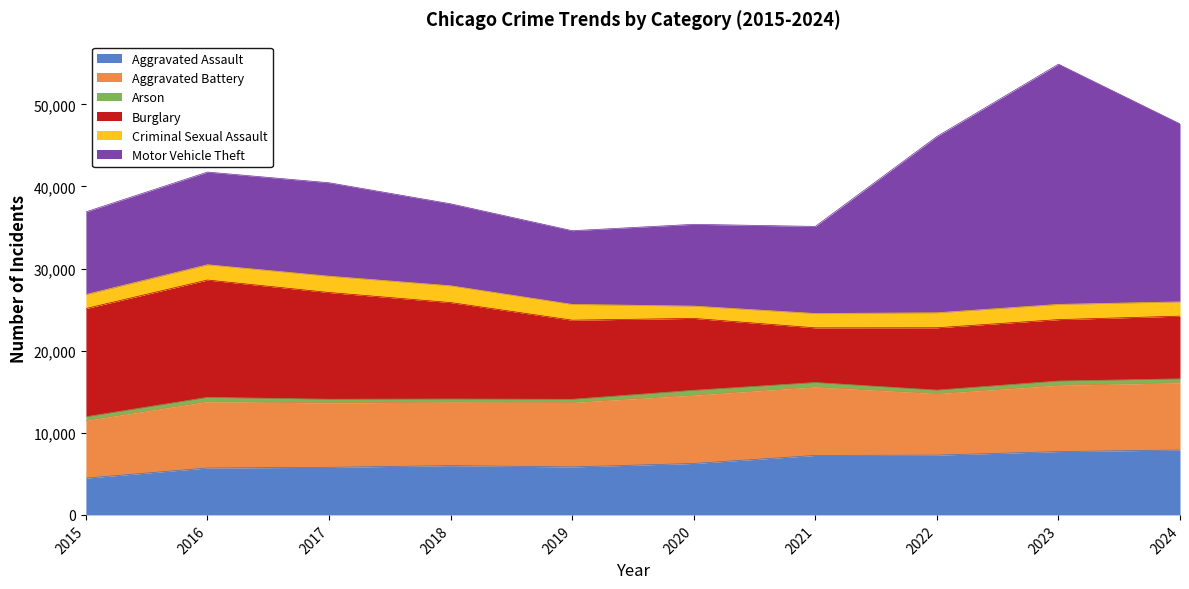

Reading right to left, transcribe all the data shown in this chart.

Aggravated Assault: 7900	7712	7281	7242	6265	5841	6002	5793	5713	4480
Aggravated Battery: 8185	8077	7493	8346	8320	7858	7735	7845	8085	7019
Arson: 482	513	422	530	588	376	373	444	515	448
Burglary: 7638	7481	7594	6661	8758	9638	11747	13001	14289	13184
Criminal Sexual Assault: 1740	1854	1824	1748	1498	1920	2045	1988	1863	1705
Motor Vehicle Theft: 21673	29254	21467	10605	9959	8978	9985	11380	11285	10068